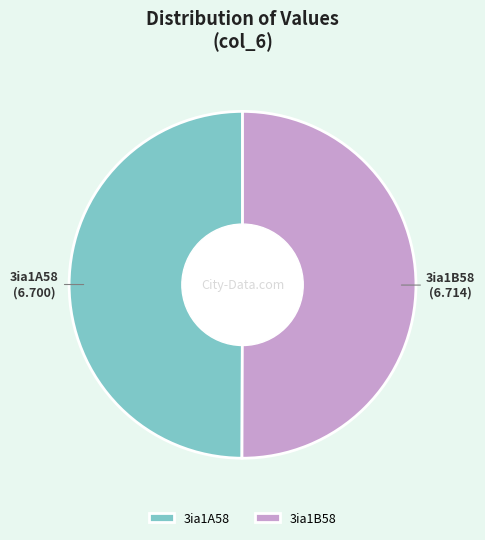

Combined, do 3ia1A58 and 3ia1B58 account for over 50%?

Yes